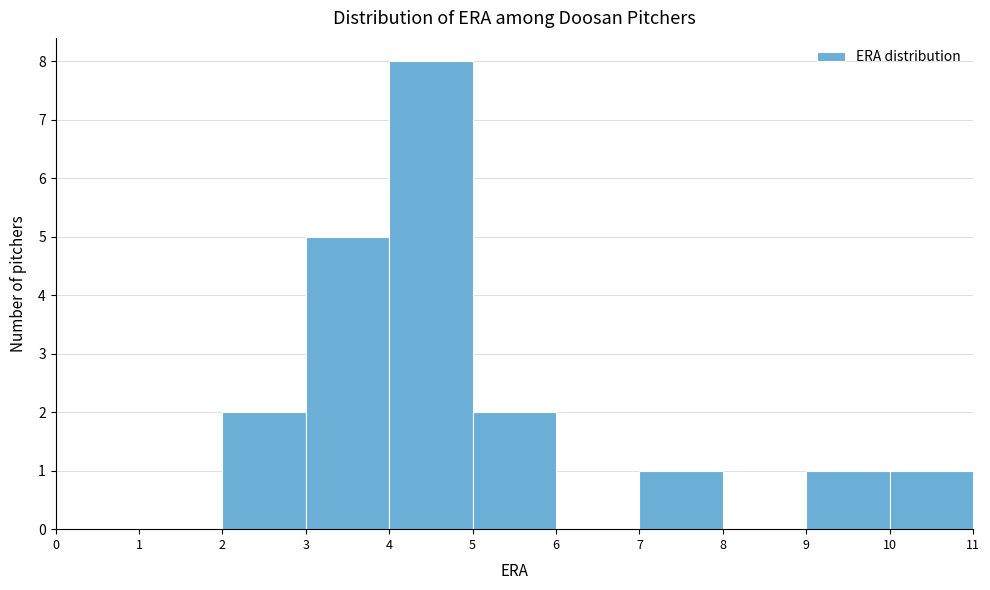

Reading left to right, list every bar in this chart as the range it spans on the x-axis followed by its height. The values are not printed on the chart, so give them approximately, as read against the axis.

0 to 1: 0
1 to 2: 0
2 to 3: 2
3 to 4: 5
4 to 5: 8
5 to 6: 2
6 to 7: 0
7 to 8: 1
8 to 9: 0
9 to 10: 1
10 to 11: 1